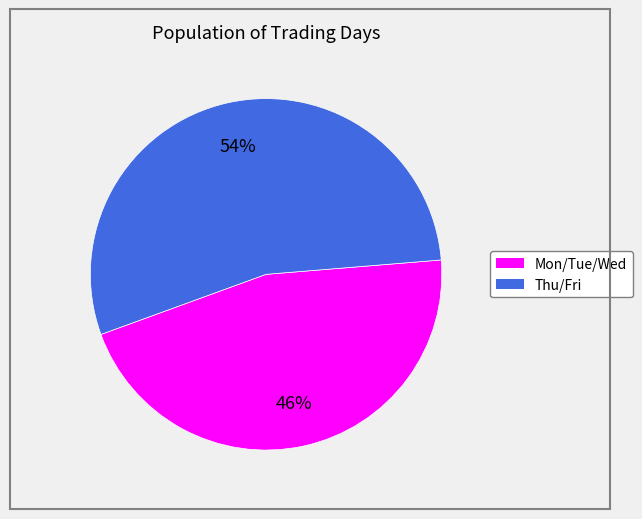

To the nearest percent, what is the average slice percentage?

50%